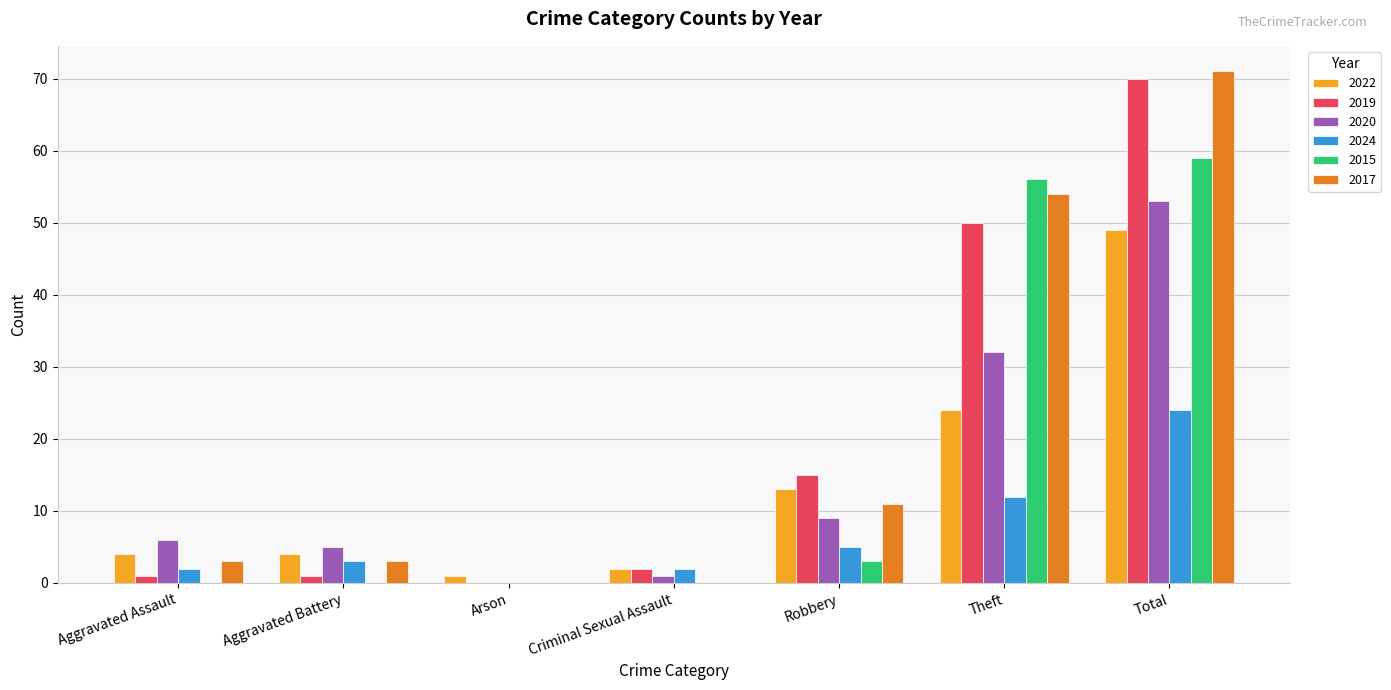

What is the total value across all series at Theft?

228